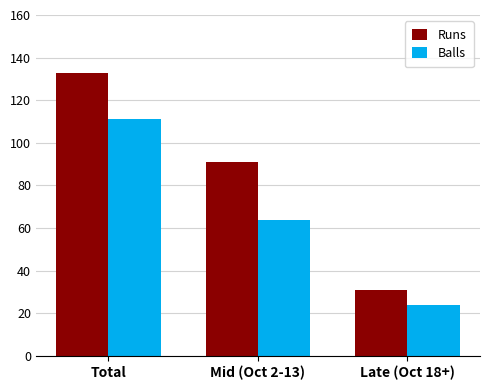

Are the bars grouped side by side (vs. stacked)?

Yes